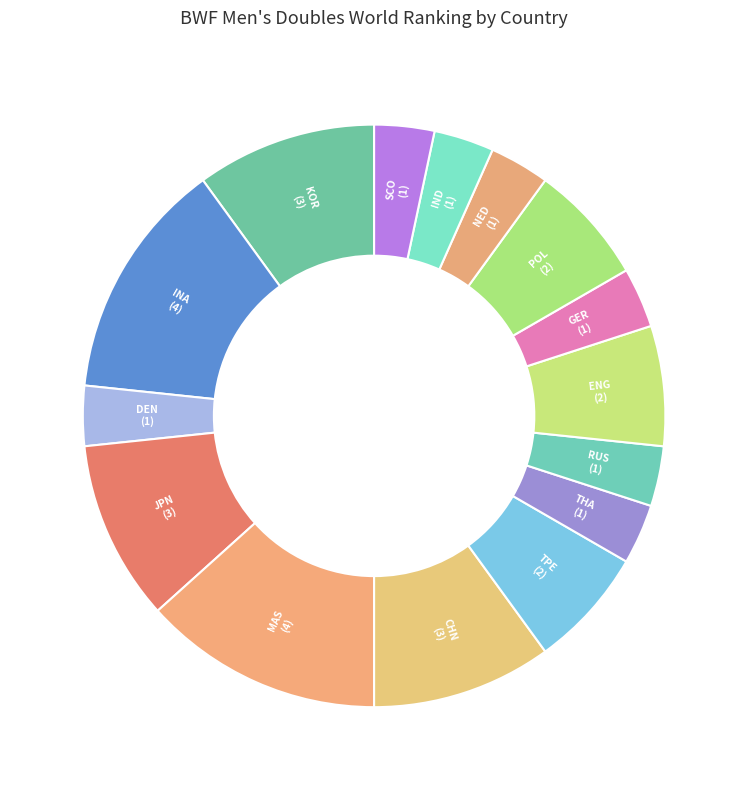

To the nearest percent, what percentage of the pie is SCO?

3%